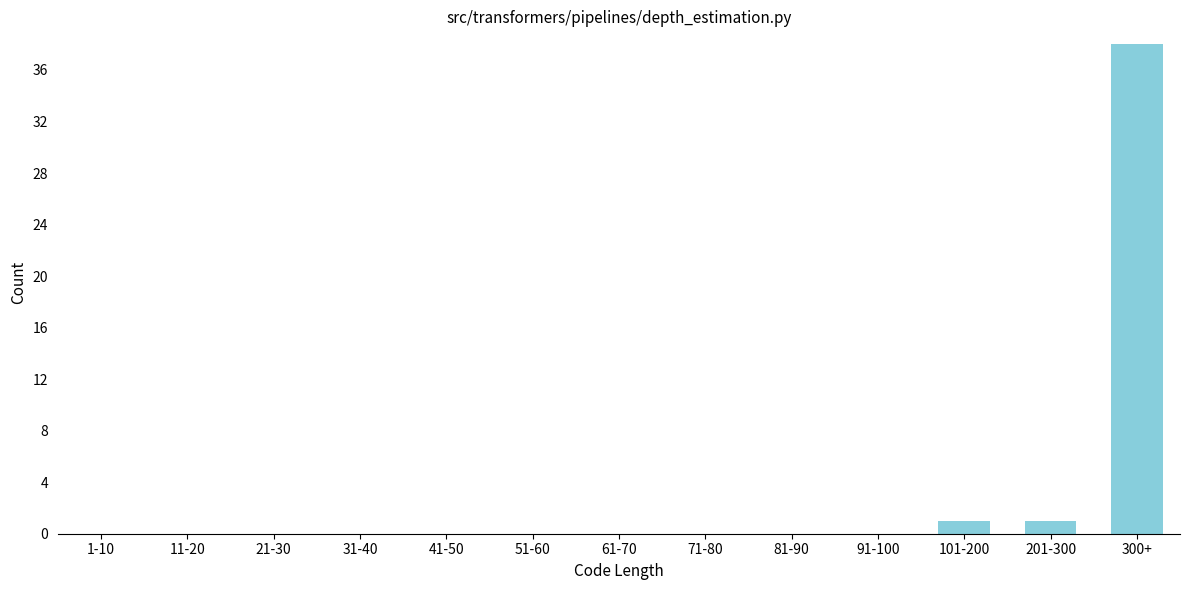

Reading right to left, list all the values displayed in this chart.

300+=38	201-300=1	101-200=1	91-100=0	81-90=0	71-80=0	61-70=0	51-60=0	41-50=0	31-40=0	21-30=0	11-20=0	1-10=0